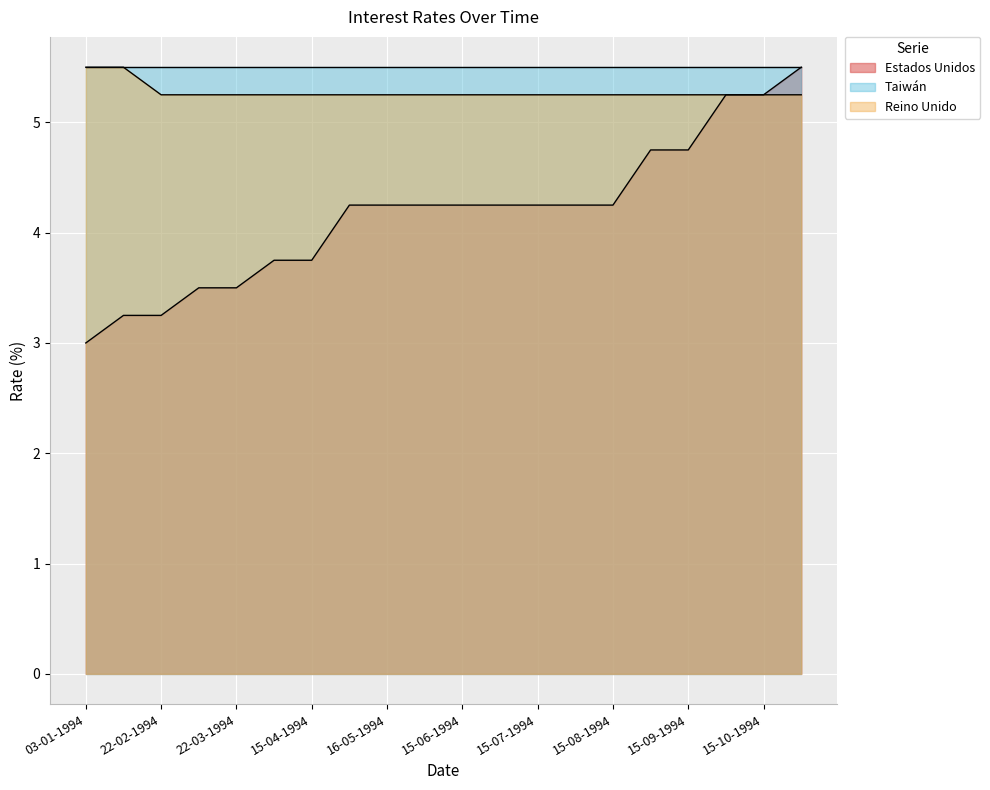

Which series changed the most between 15-08-1994 and 15-10-1994?

Estados Unidos